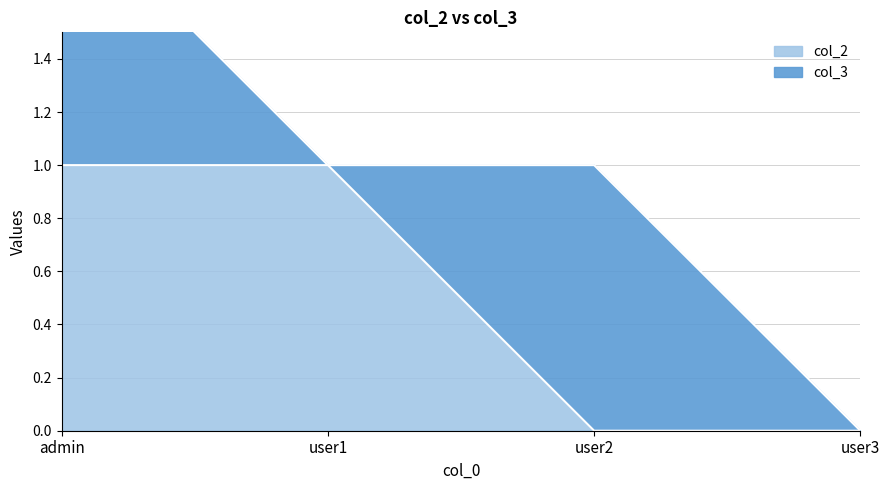

What is the label of the 3rd point from the right?

user1